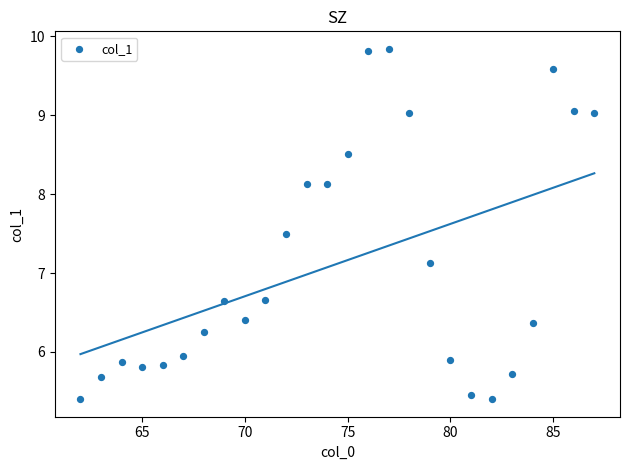

What Y value in the scatter plot is closest to 7?

7.1